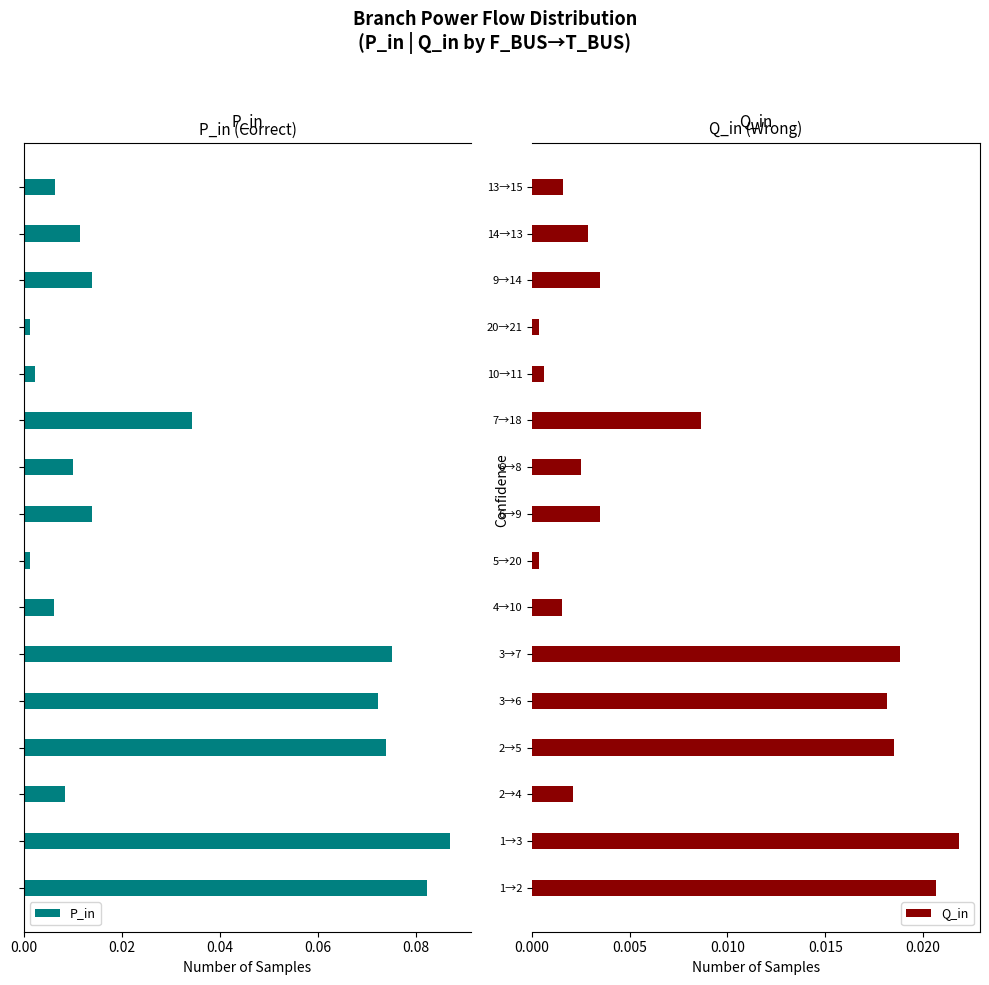

What is the difference between the second highest and minimum values in the P_in series?

0.1